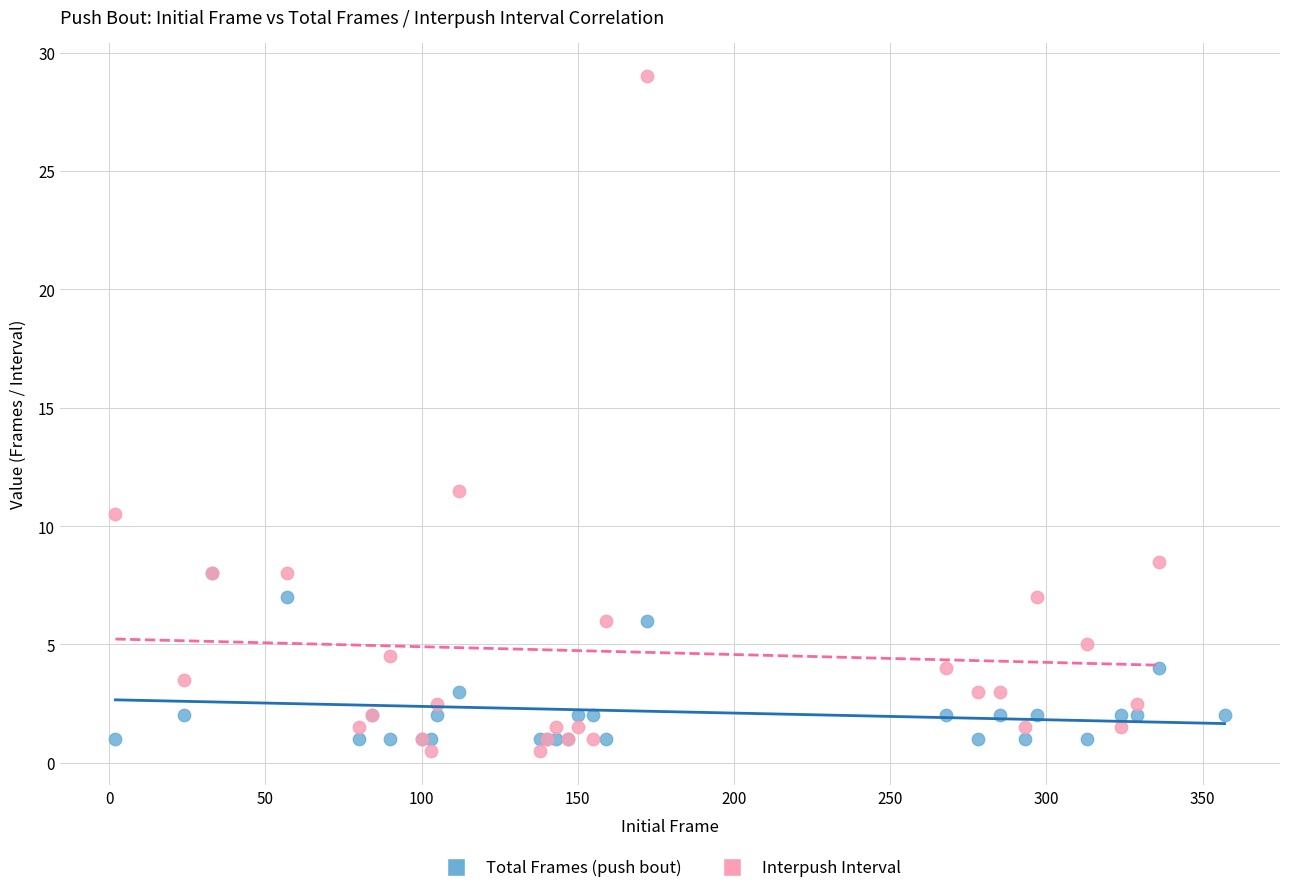

Which series contains the highest Y value?

Interpush Interval